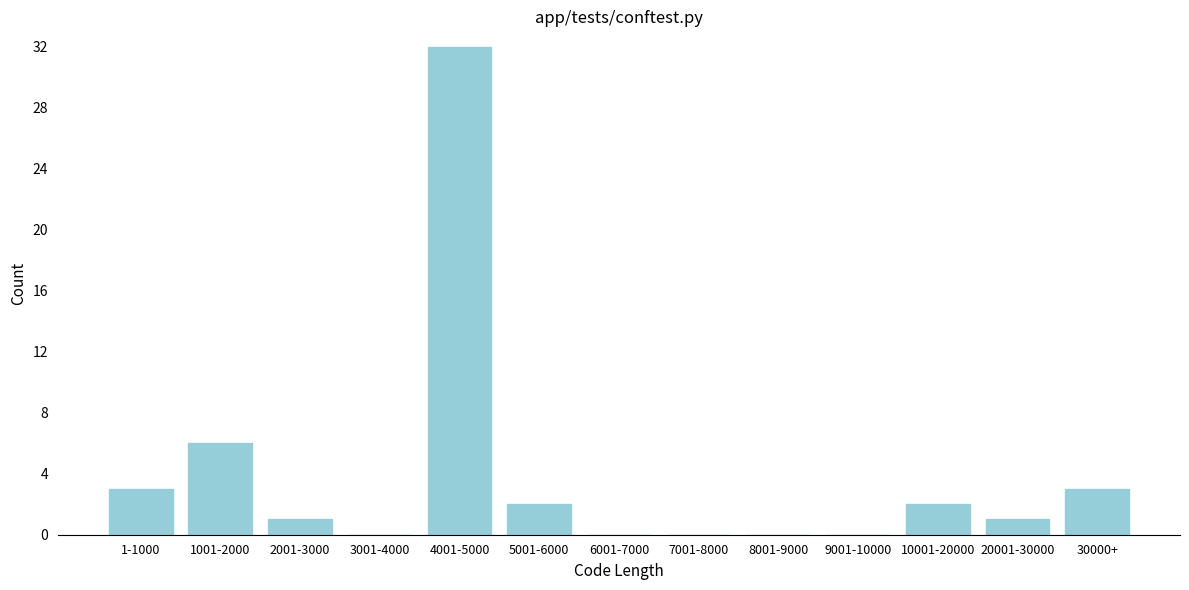

Reading left to right, transcribe all the data shown in this chart.

1-1000=3	1001-2000=6	2001-3000=1	3001-4000=0	4001-5000=32	5001-6000=2	6001-7000=0	7001-8000=0	8001-9000=0	9001-10000=0	10001-20000=2	20001-30000=1	30000+=3